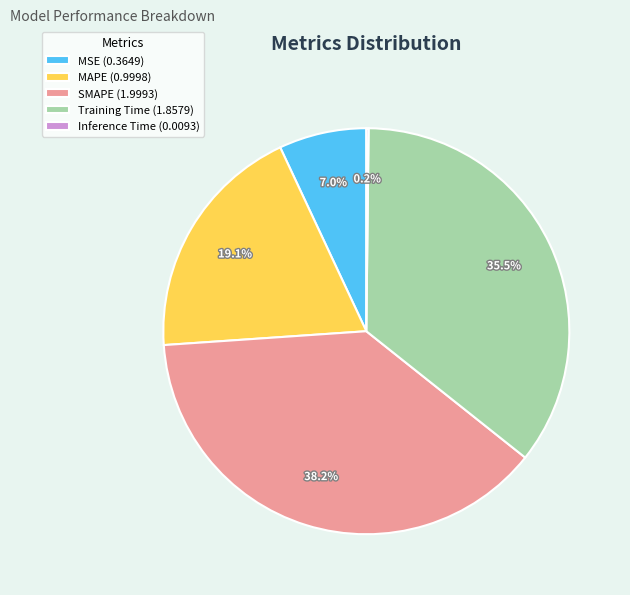

Which slice is the largest?

SMAPE